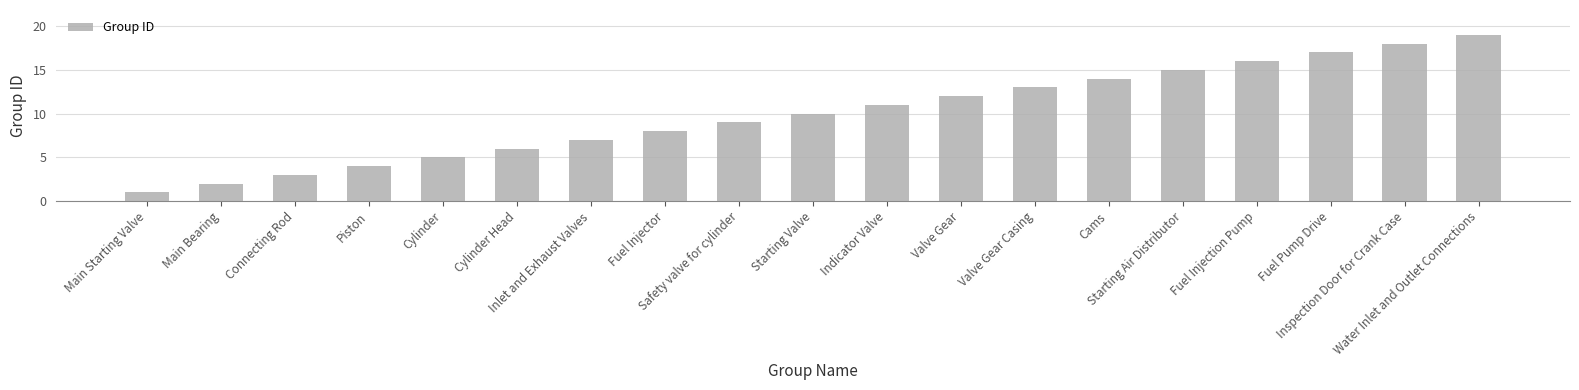

What is the sum of all values?

190